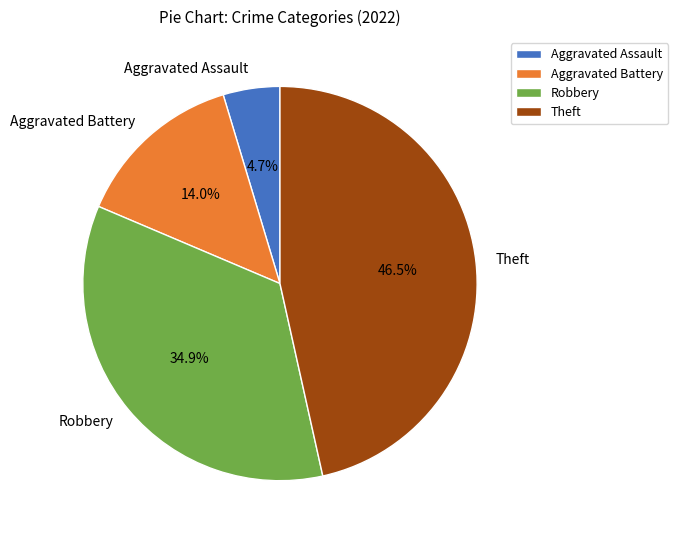

Combined, do Aggravated Assault and Aggravated Battery account for over 50%?

No